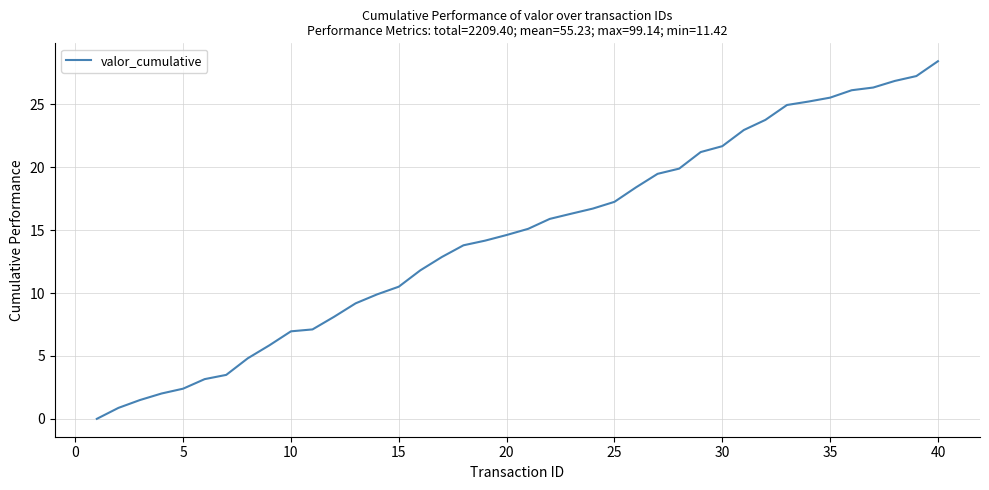

What is the difference between the maximum and minimum values?

28.4